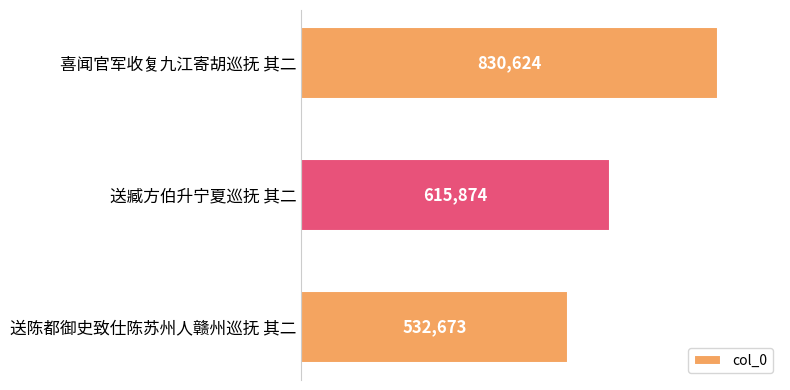

What is the label of the 2nd bar from the top?

送臧方伯升宁夏巡抚 其二